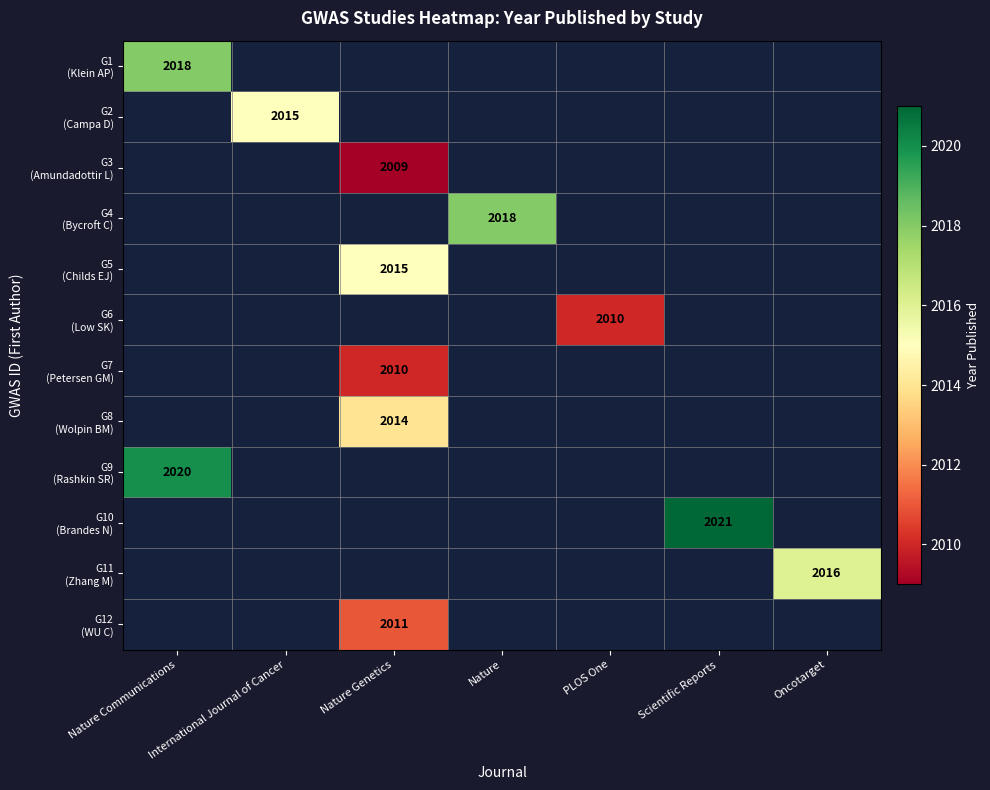

Which label corresponds to the largest value in the chart?

Scientific Reports